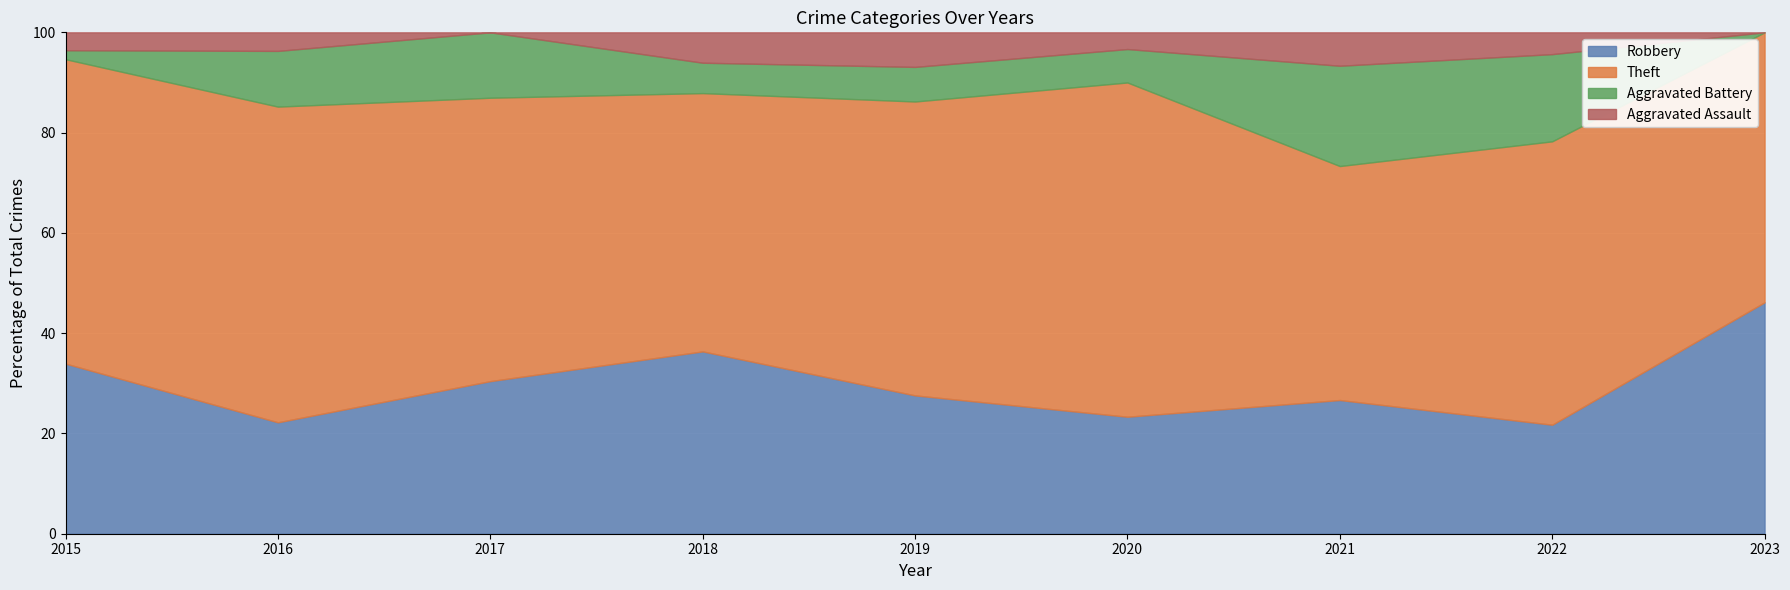

The Robbery series shows 11.1 at 2019. True or false?

False